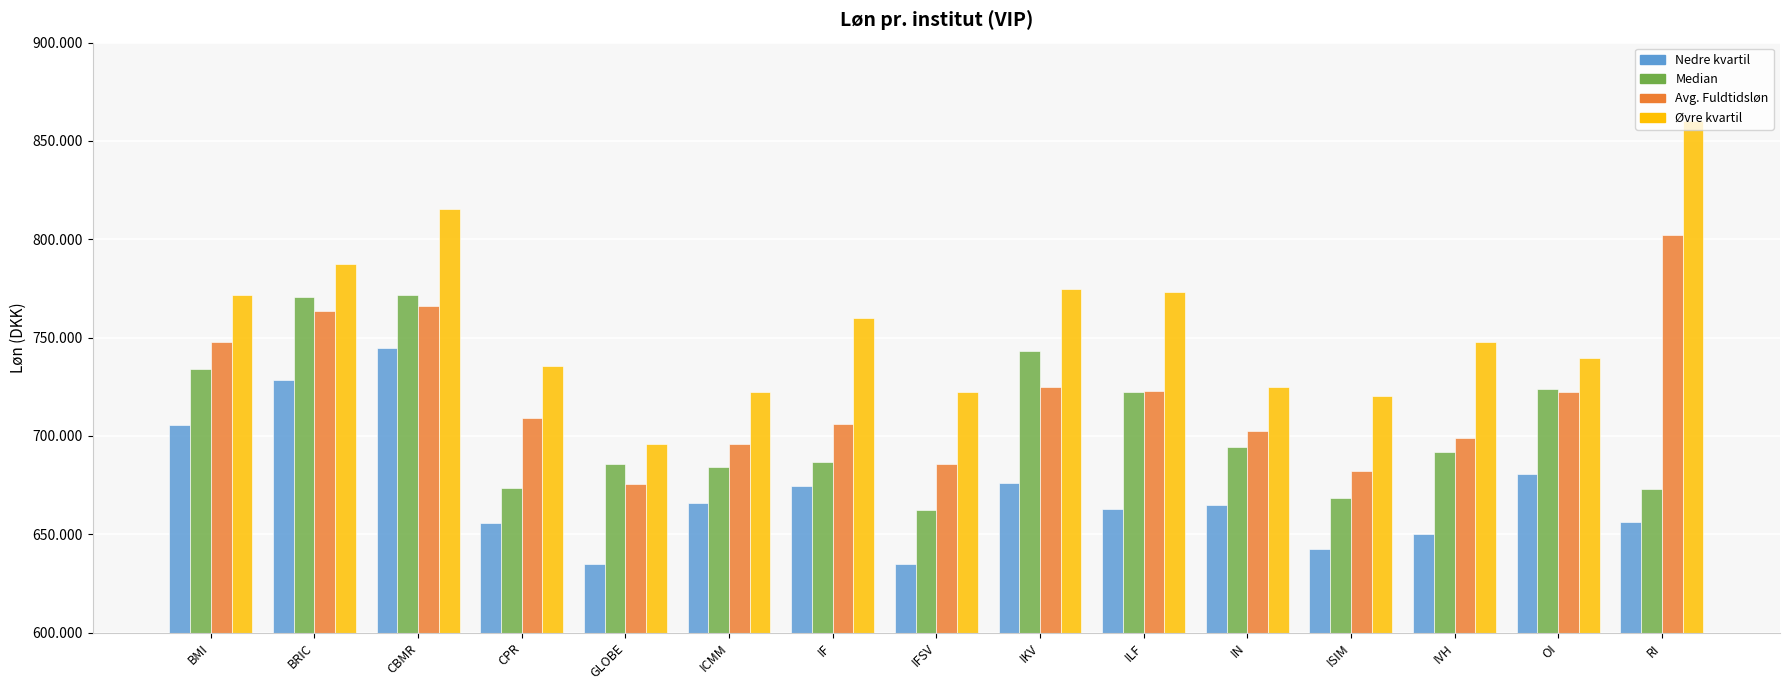

What is the value of the Median bar at the 13th from the left?

691674.8